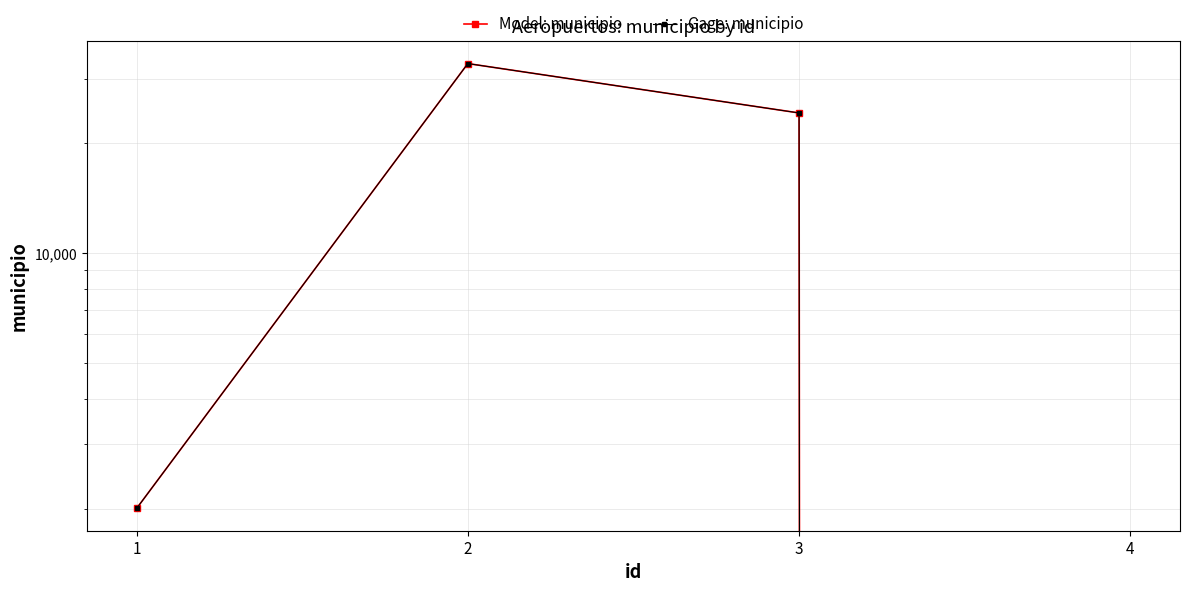

What is the average value of the Model: municipio series?

14802